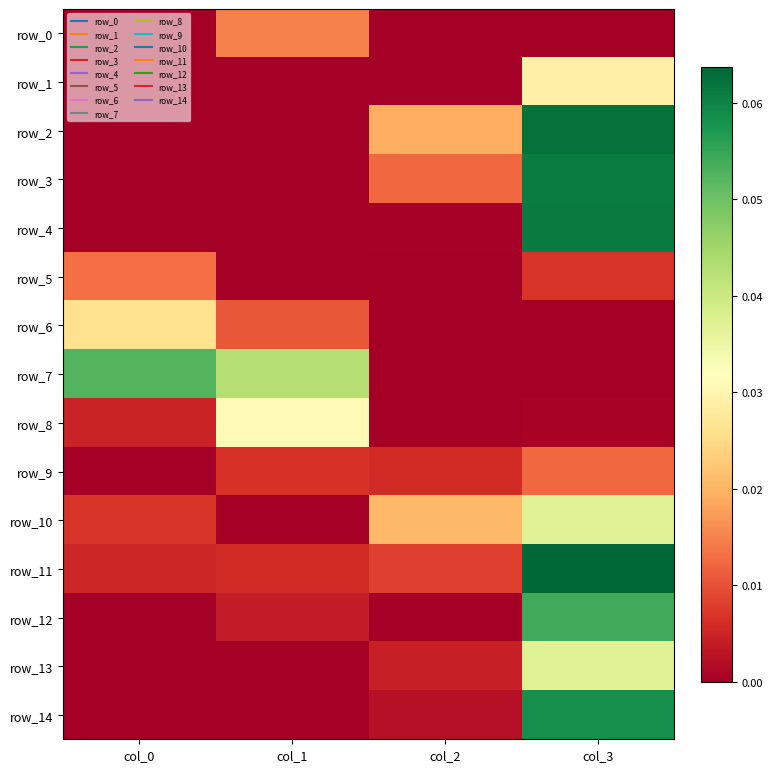

List the series in order of their peak value, highest first.

row_11, row_2, row_4, row_3, row_14, row_12, row_7, row_10, row_13, row_8, row_1, row_6, row_0, row_5, row_9